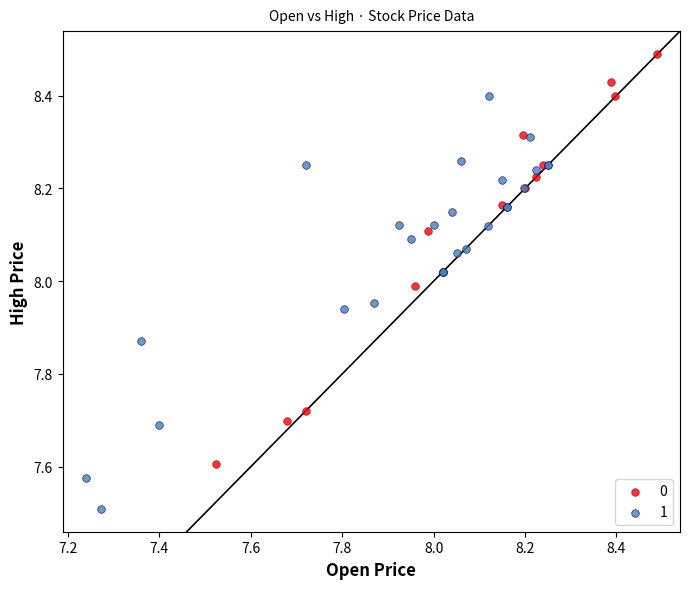

Which series reaches the maximum Y coordinate?

0